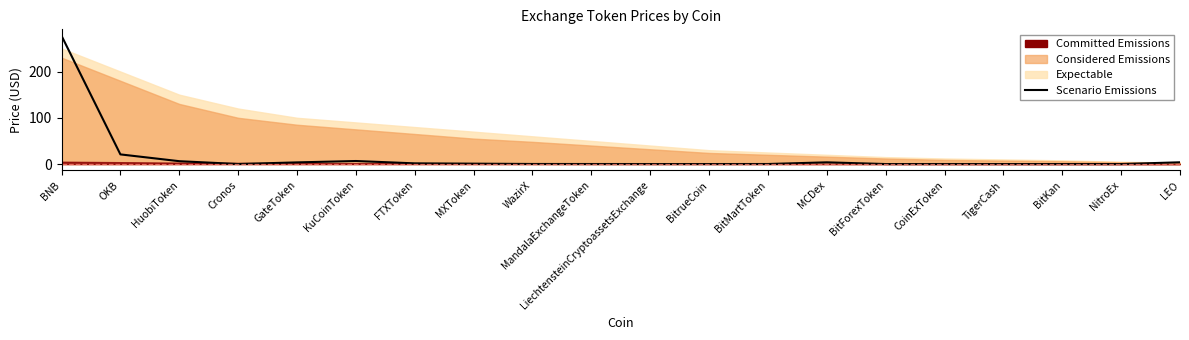

How many lines are shown in the chart?

1